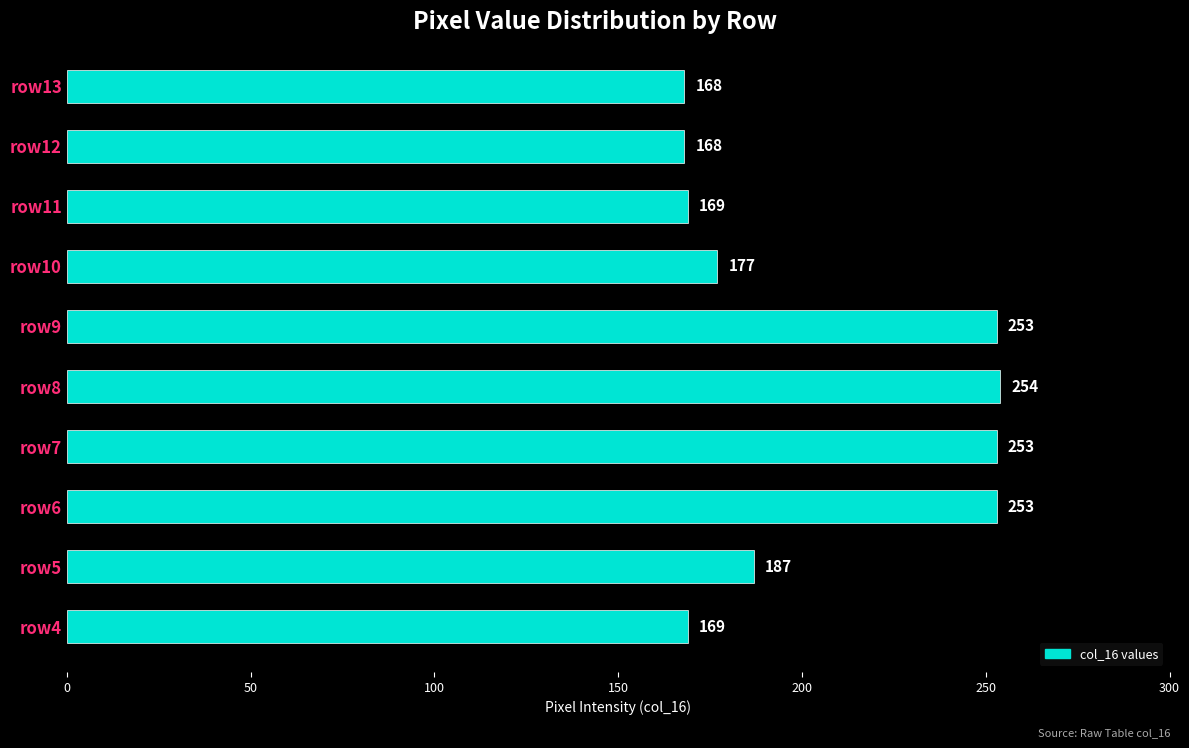

Is it true that the value at row9 is 411?

False